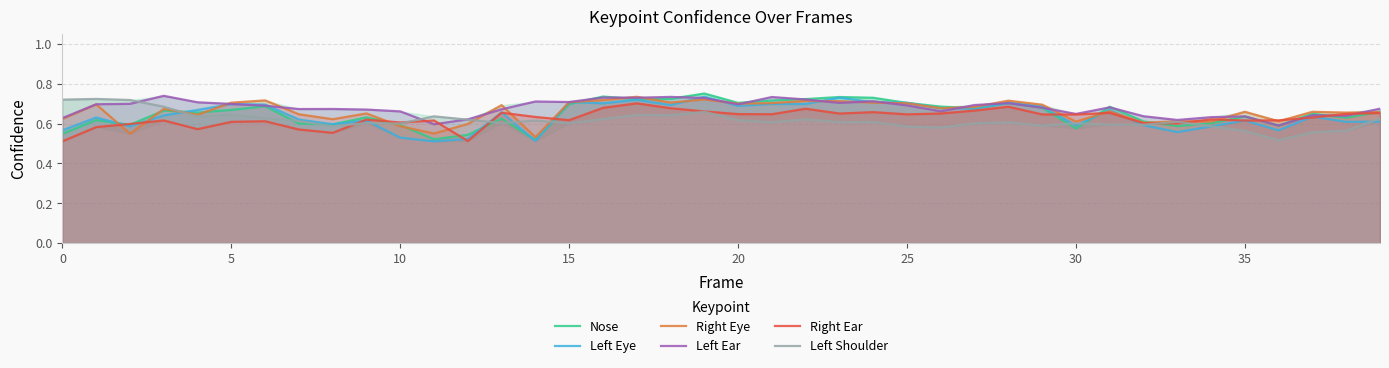

Reading left to right, transcribe all the data shown in this chart.

Nose: 0.5	0.6	0.6	0.7	0.7	0.7	0.7	0.6	0.6	0.6	0.6	0.5	0.5	0.6	0.5	0.7	0.7	0.7	0.7	0.8	0.7	0.7	0.7	0.7	0.7	0.7	0.7	0.7	0.7	0.7	0.6	0.7	0.6	0.6	0.6	0.6	0.6	0.6	0.6	0.7
Left Eye: 0.6	0.6	0.6	0.6	0.7	0.7	0.7	0.6	0.6	0.6	0.5	0.5	0.5	0.7	0.5	0.7	0.7	0.7	0.7	0.7	0.7	0.7	0.7	0.7	0.7	0.7	0.7	0.7	0.7	0.7	0.6	0.7	0.6	0.6	0.6	0.6	0.6	0.6	0.6	0.6
Right Eye: 0.6	0.7	0.5	0.7	0.6	0.7	0.7	0.6	0.6	0.7	0.6	0.5	0.6	0.7	0.5	0.7	0.7	0.7	0.7	0.7	0.7	0.7	0.7	0.7	0.7	0.7	0.7	0.7	0.7	0.7	0.6	0.7	0.6	0.6	0.6	0.7	0.6	0.7	0.7	0.7
Left Ear: 0.6	0.7	0.7	0.7	0.7	0.7	0.7	0.7	0.7	0.7	0.7	0.6	0.6	0.7	0.7	0.7	0.7	0.7	0.7	0.7	0.7	0.7	0.7	0.7	0.7	0.7	0.7	0.7	0.7	0.7	0.6	0.7	0.6	0.6	0.6	0.6	0.6	0.6	0.6	0.7
Right Ear: 0.5	0.6	0.6	0.6	0.6	0.6	0.6	0.6	0.6	0.6	0.6	0.6	0.5	0.7	0.6	0.6	0.7	0.7	0.7	0.7	0.6	0.6	0.7	0.7	0.7	0.6	0.7	0.7	0.7	0.6	0.6	0.7	0.6	0.6	0.6	0.6	0.6	0.6	0.6	0.7
Left Shoulder: 0.7	0.7	0.7	0.7	0.6	0.6	0.6	0.6	0.6	0.6	0.6	0.6	0.6	0.6	0.6	0.6	0.6	0.6	0.6	0.7	0.6	0.6	0.6	0.6	0.6	0.6	0.6	0.6	0.6	0.6	0.6	0.6	0.6	0.6	0.6	0.6	0.5	0.6	0.6	0.6